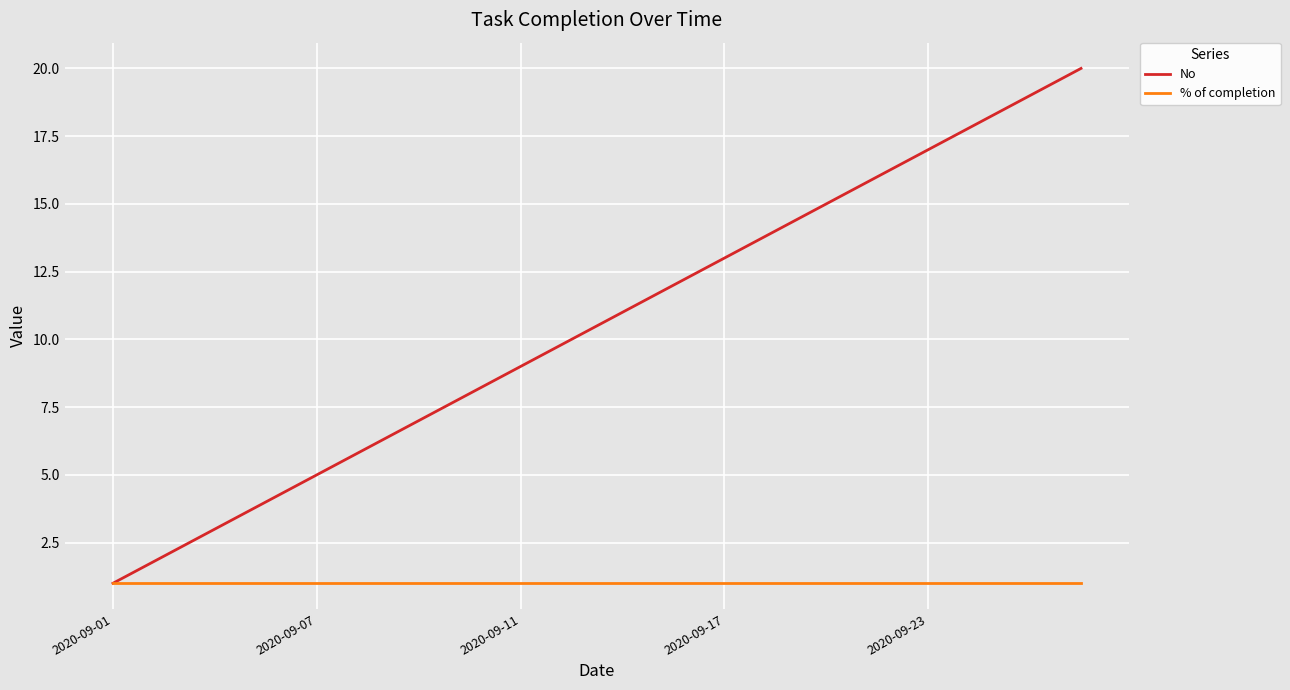

What is the highest value of the No series?

20